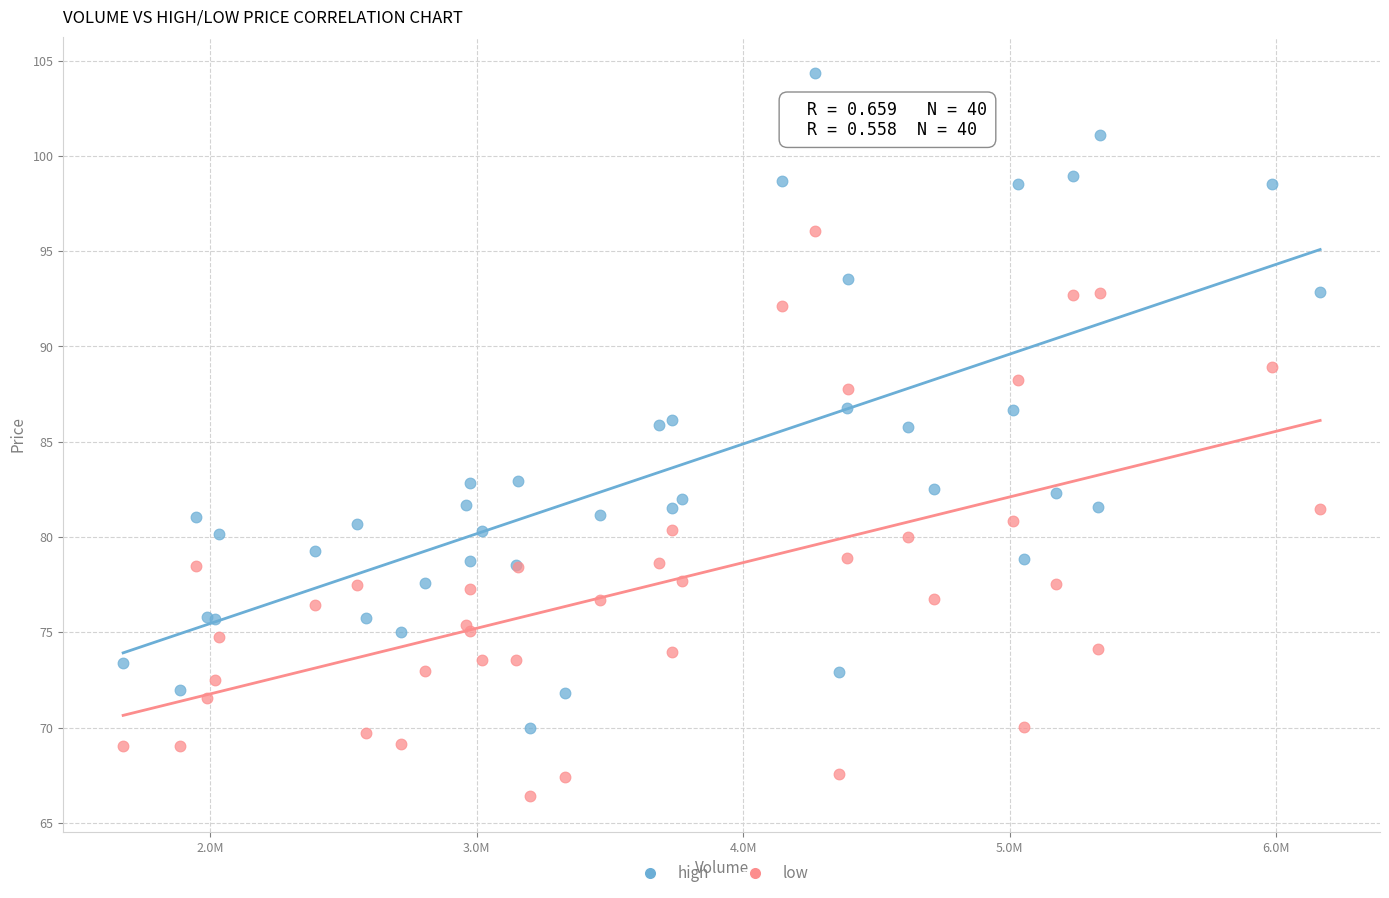

What is the X range (max minus min) for the scatter plot?

4490013.0